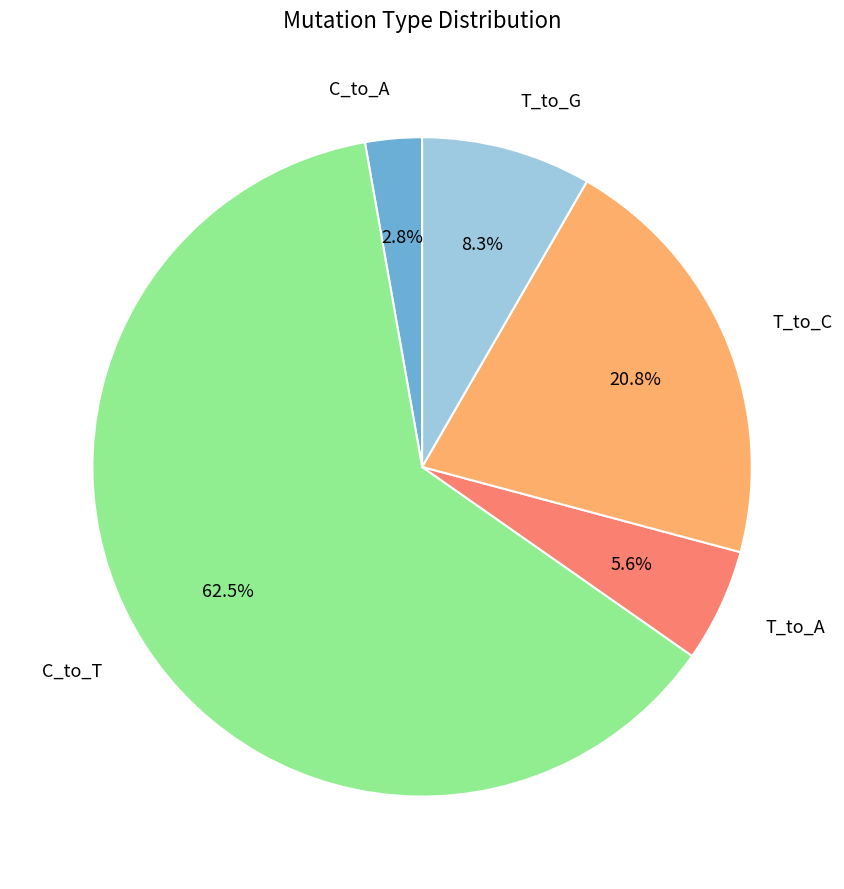

Between C_to_A and T_to_G, which is larger?

T_to_G